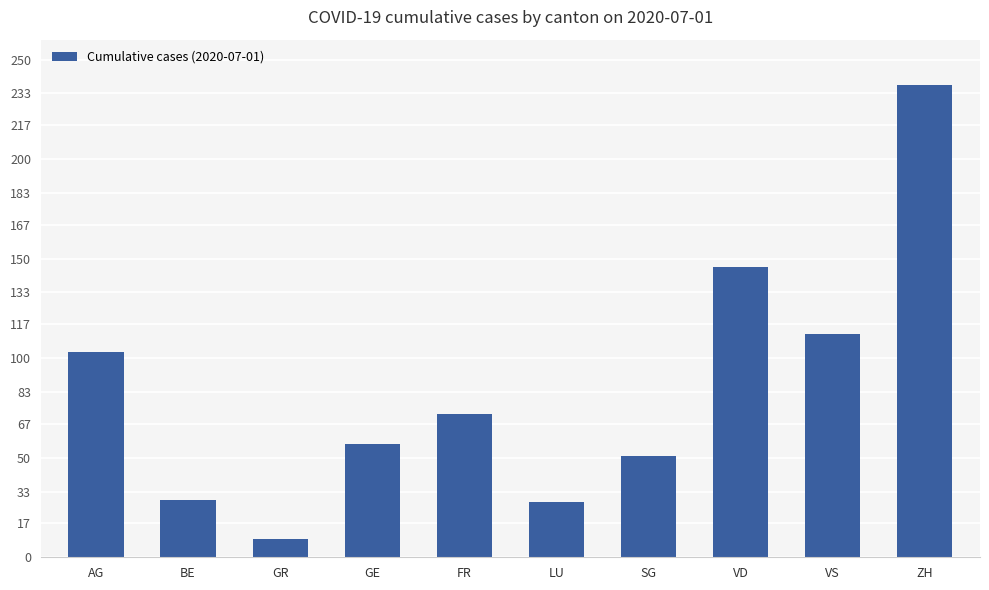

What is the ratio of the value at GE to the value at SG?

1.1